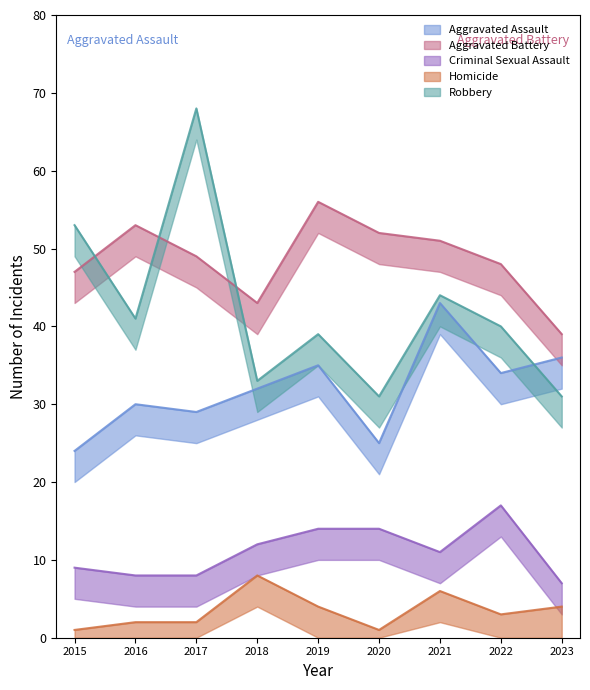

What is the difference between the Homicide values at 2023 and 2016?

2